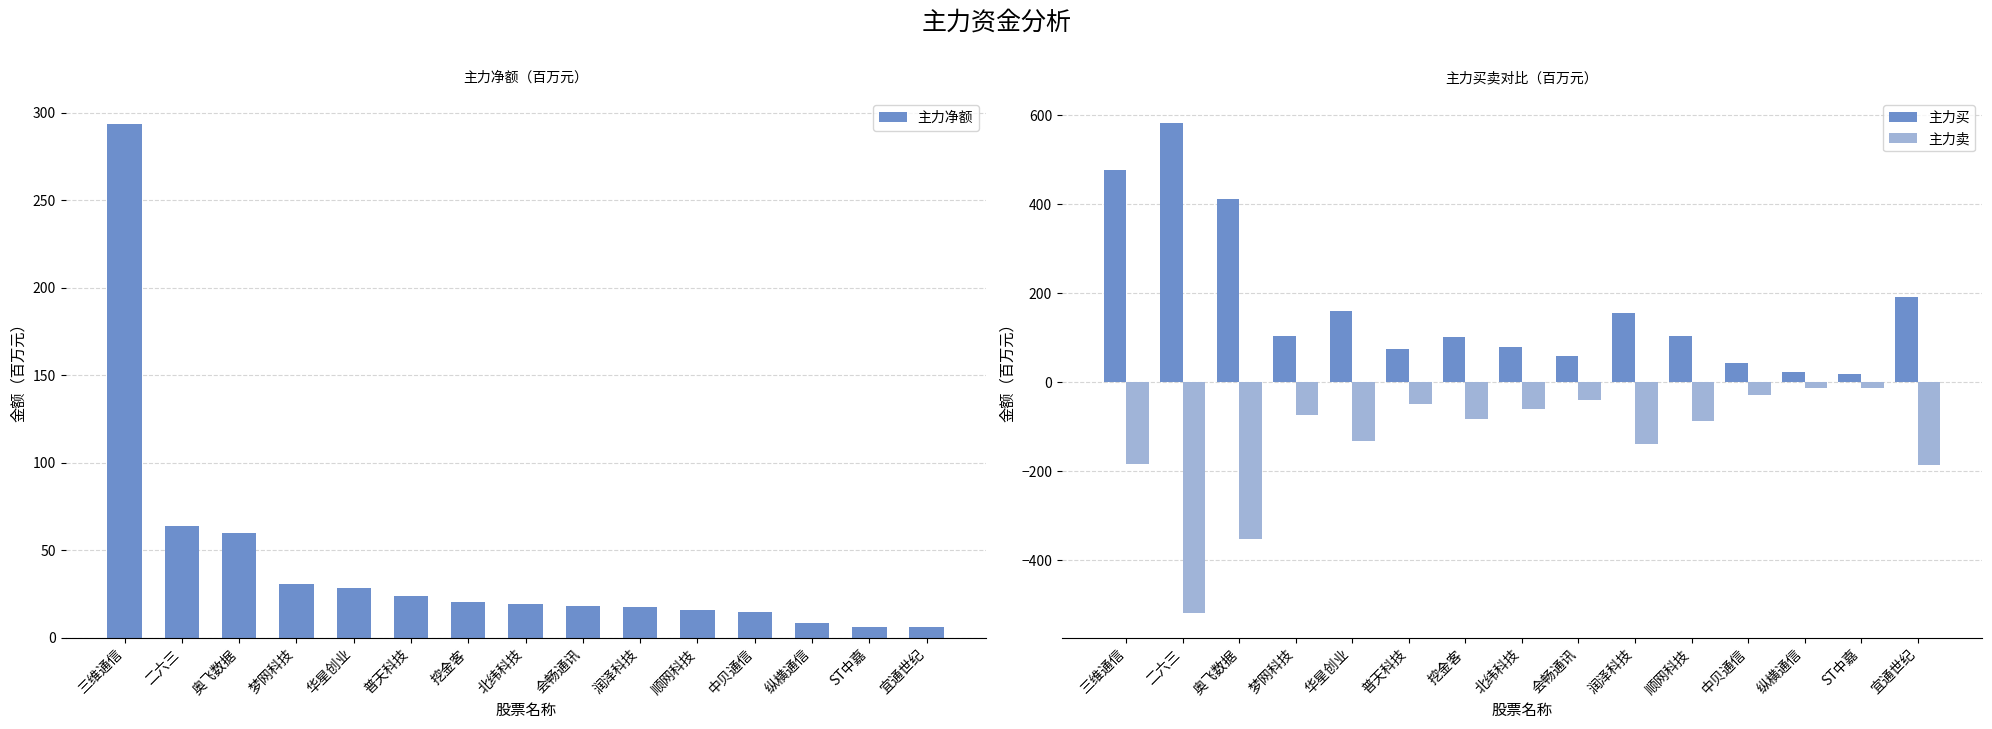

Which series has the largest range (max minus min)?

主力买